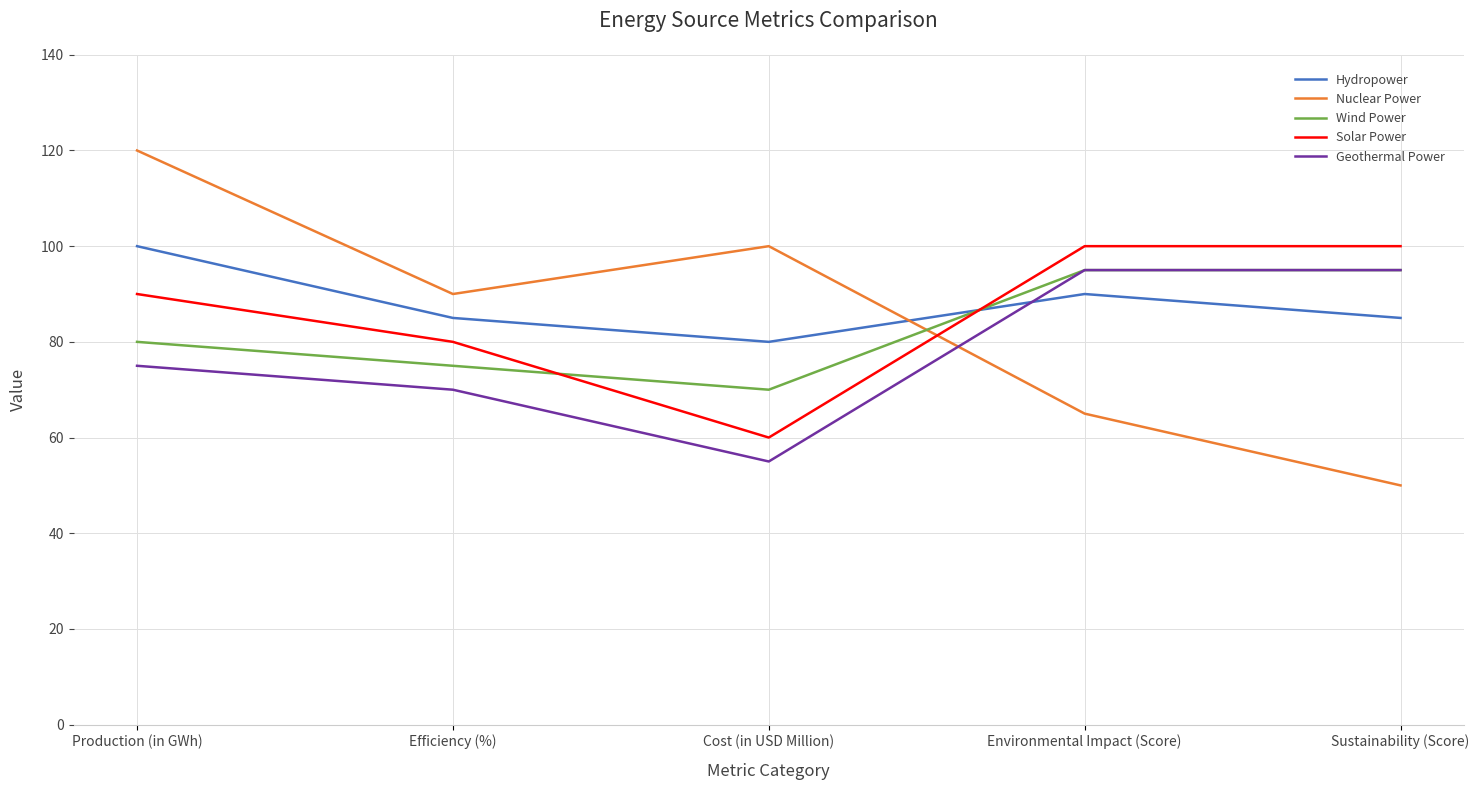

The value of Nuclear Power at Efficiency (%) is 90. True or false?

True